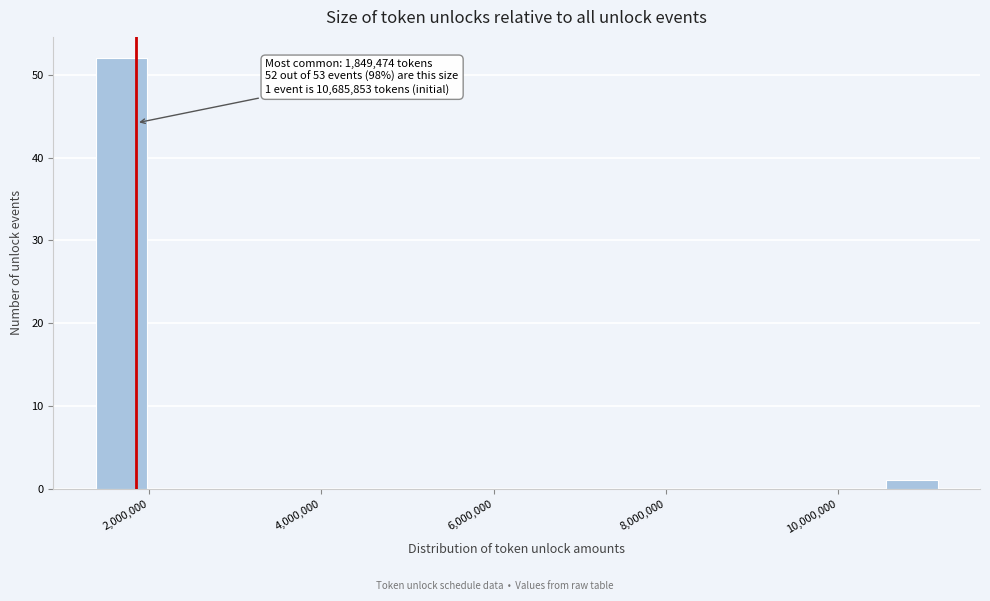

Around what value on the x-axis is the tallest bar? Give the approximate position of its centre, as read against the axis.

1600000